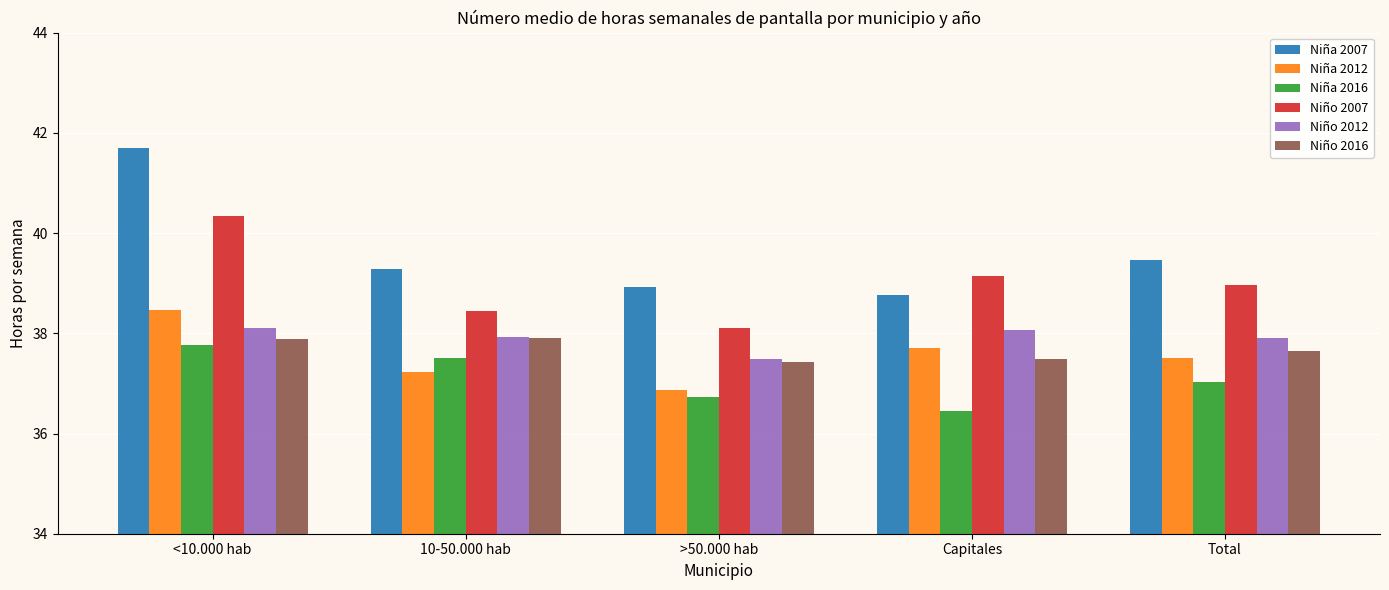

How many data points does each series have?

5